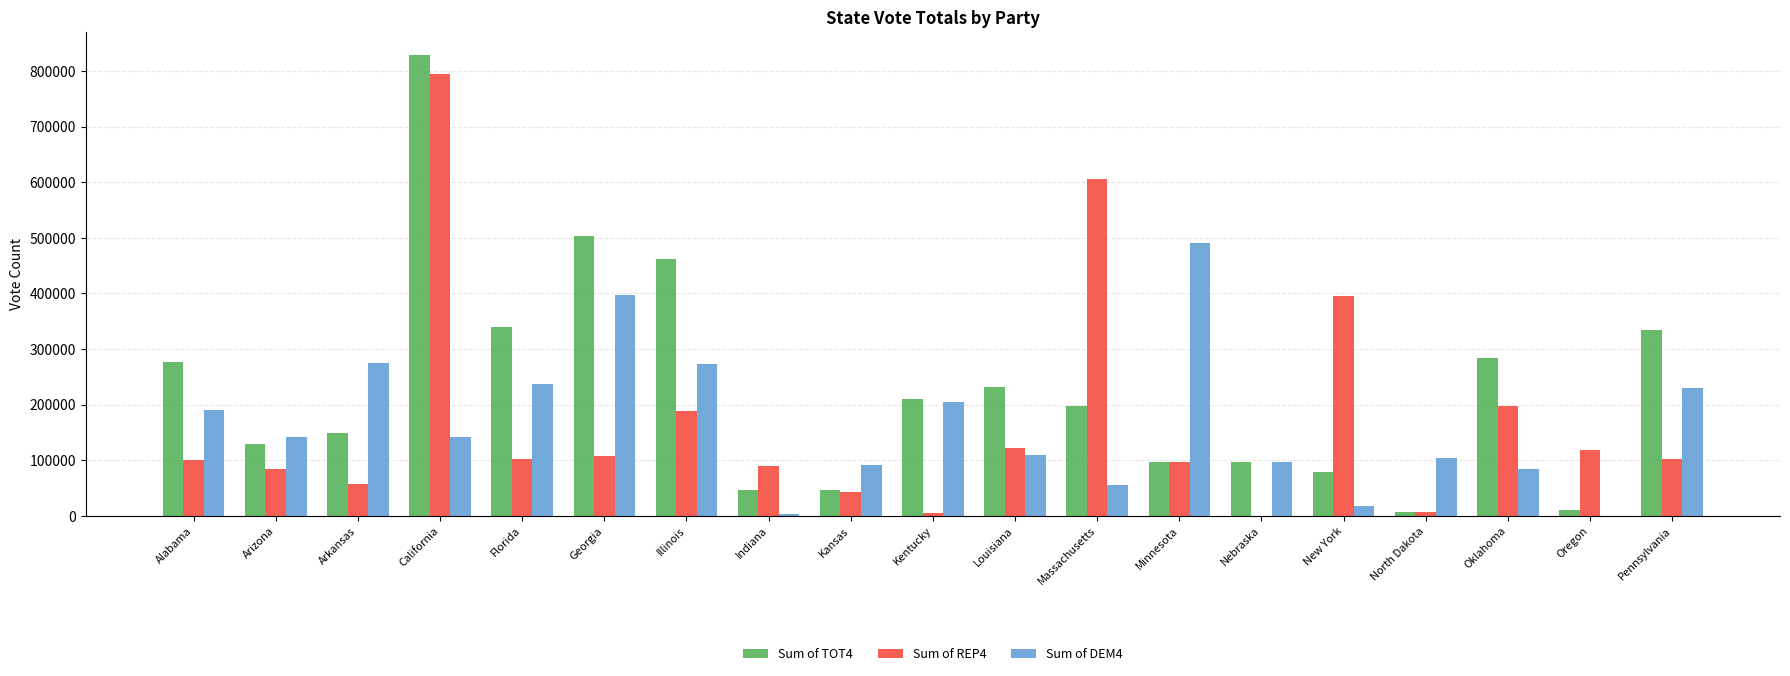

The Sum of REP4 series shows 188483 at Oregon. True or false?

False